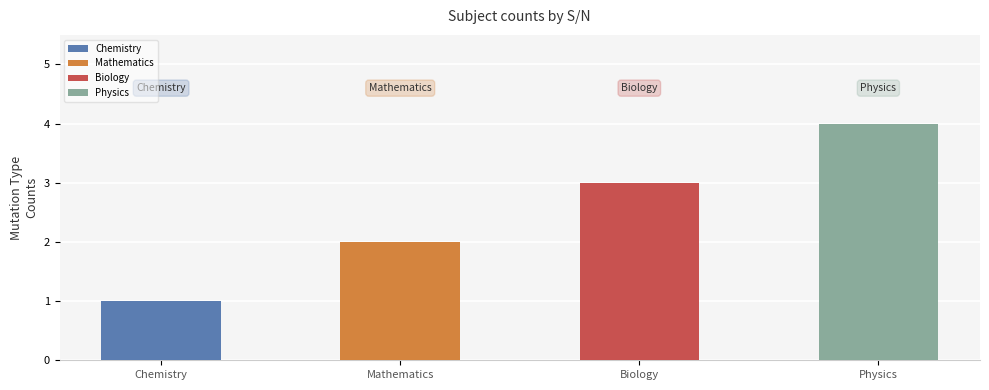

List the labels in order of value, largest first.

Physics, Biology, Mathematics, Chemistry